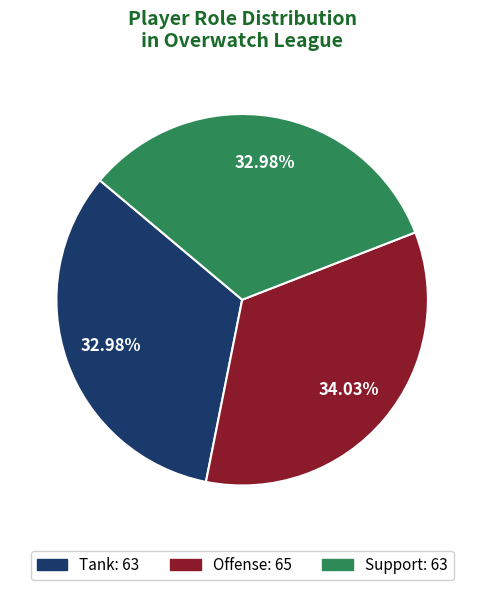

Is there any slice that represents more than half of the pie?

No